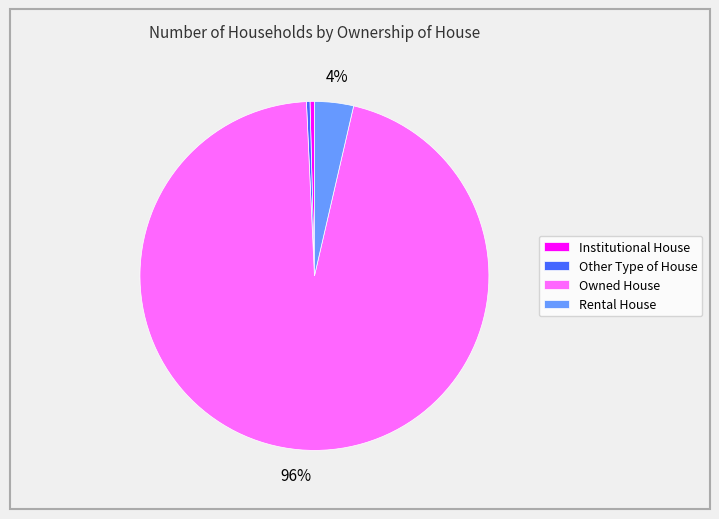

The Institutional House slice represents 0% of the pie. True or false?

True